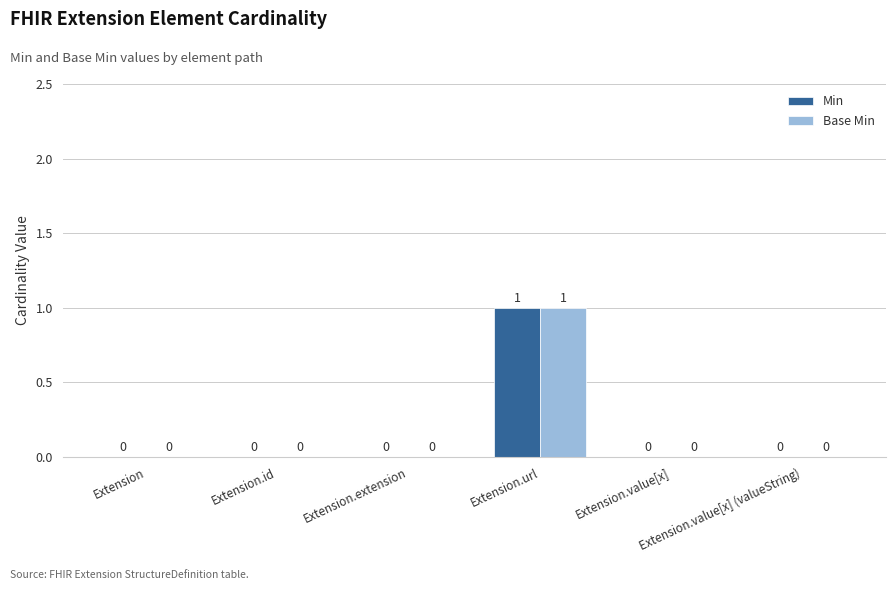

How many values in the Min series exceed 0?

1